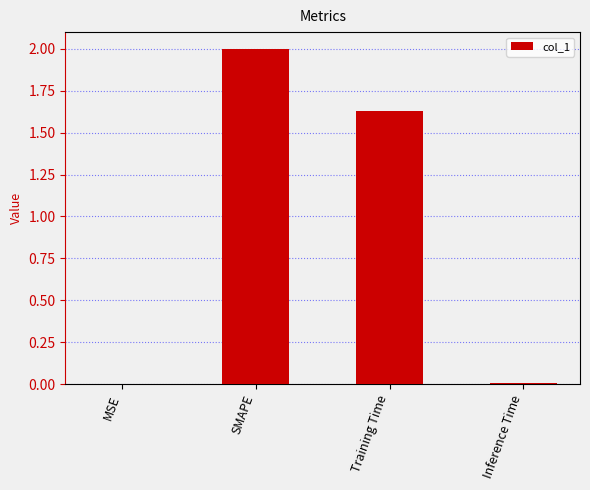

Does the chart contain stacked bars?

No